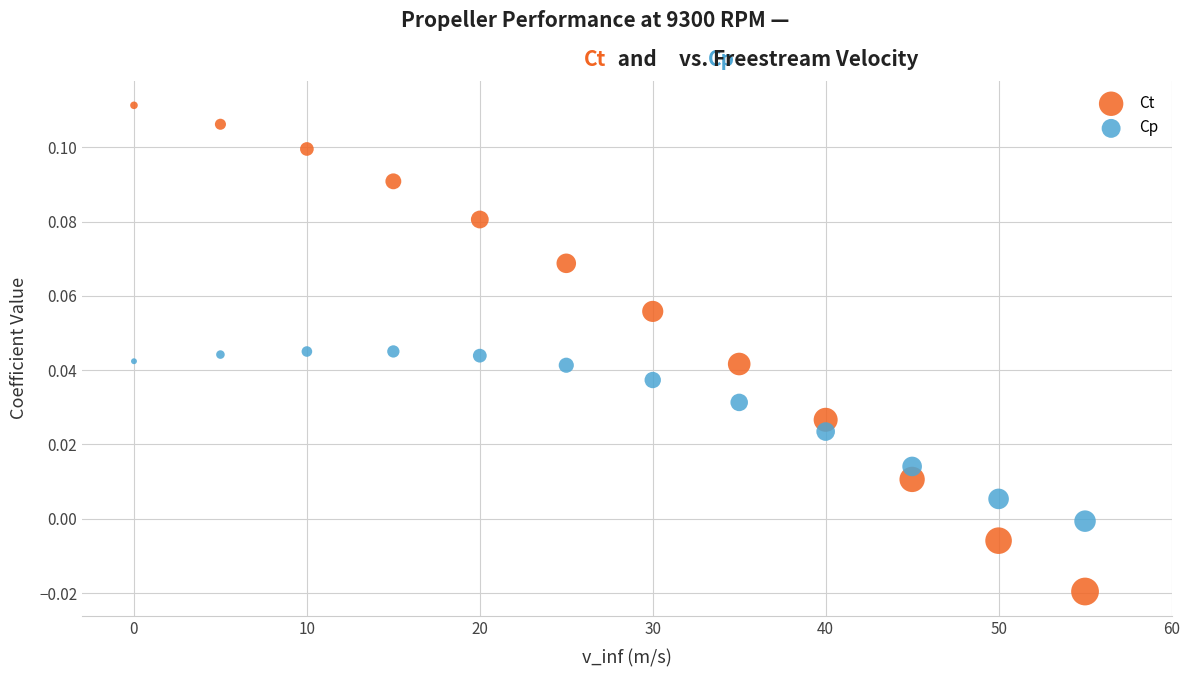

Across all data points, what is the range of X values (max minus min)?

55.0